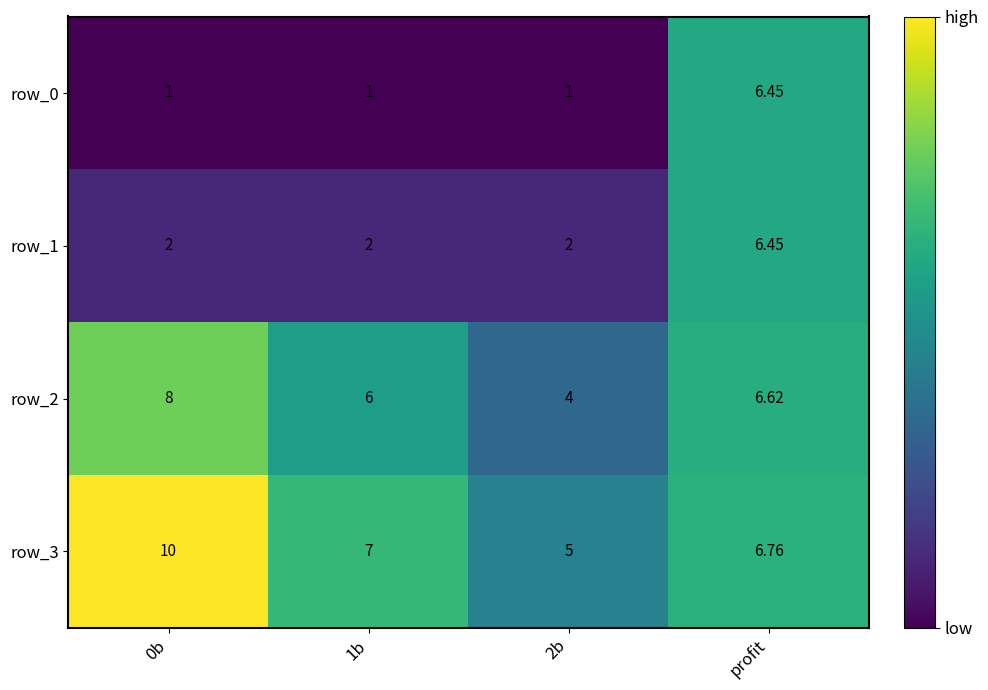

Rank the series at 2b from highest to lowest value.

row_3, row_2, row_1, row_0